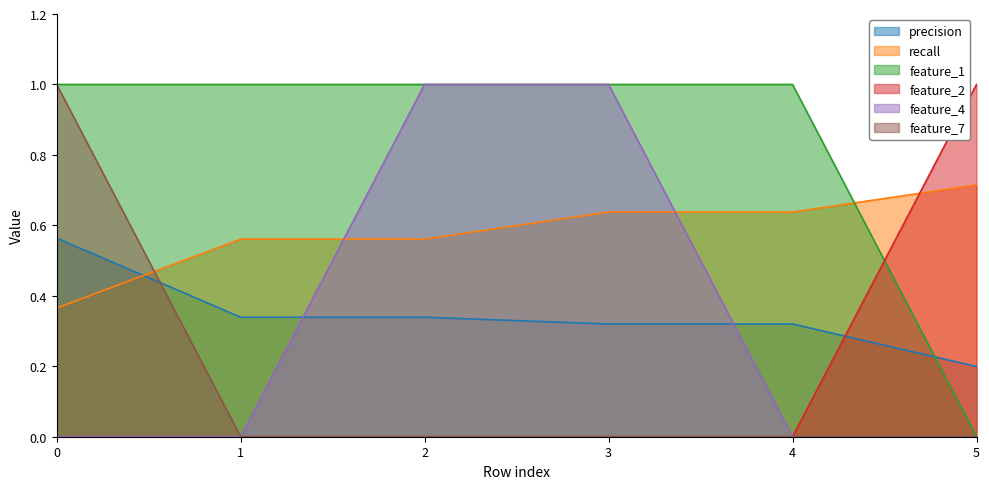

At how many categories does at least one series exceed 0?

6